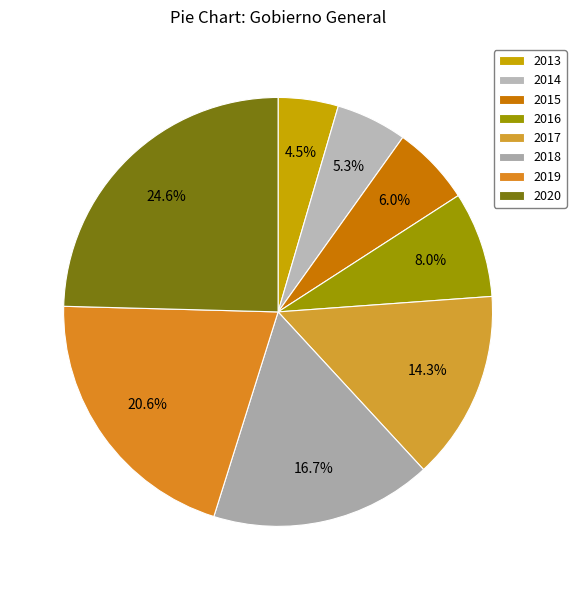

Does 2013 represent more than half of the total?

No